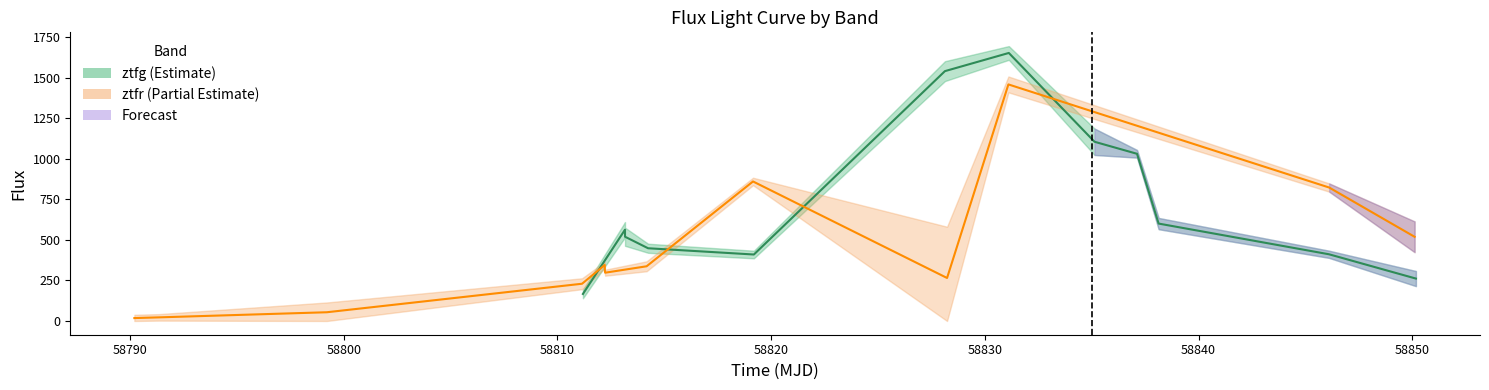

The value of ztfg_flux at 12 is 461.3. True or false?

False